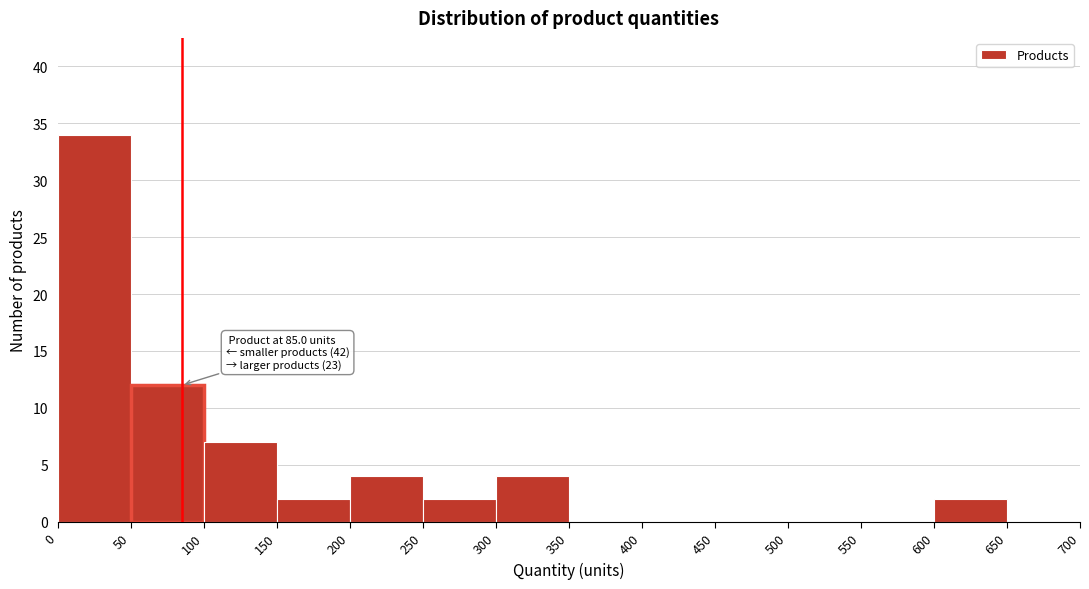

Over which range of the x-axis is the bar tallest?

0 to 50